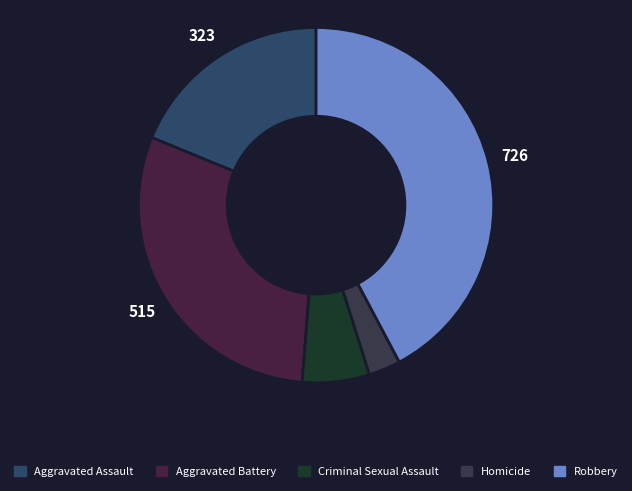

Which slice is the smallest?

Homicide